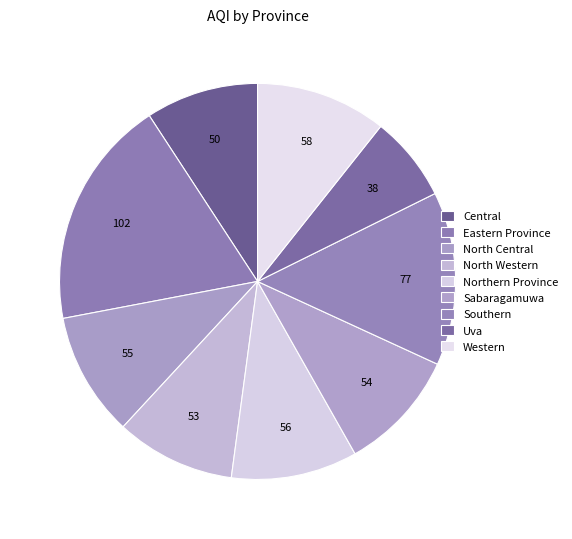

What is the change in value from North Central to North Western?

-2